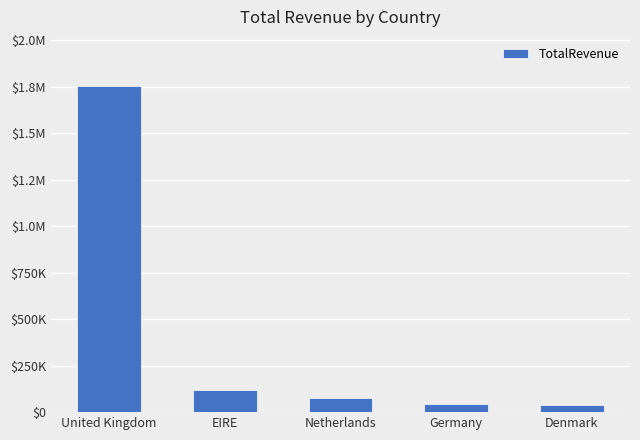

Does the chart contain any negative values?

No